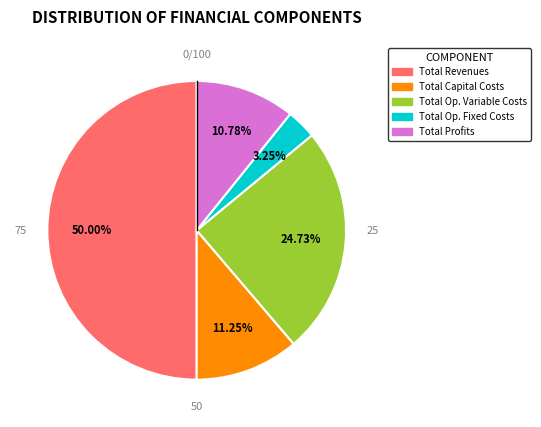

Is it true that Total Capital Costs is 11% of the pie?

True